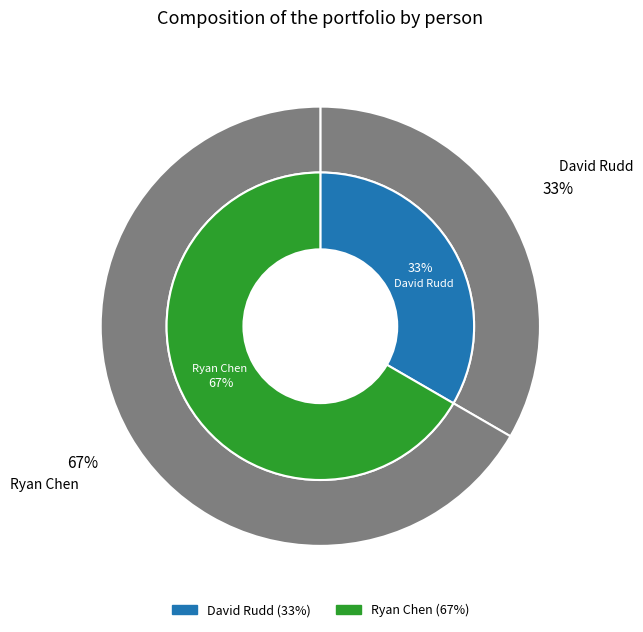

The David Rudd slice represents 33% of the pie. True or false?

True